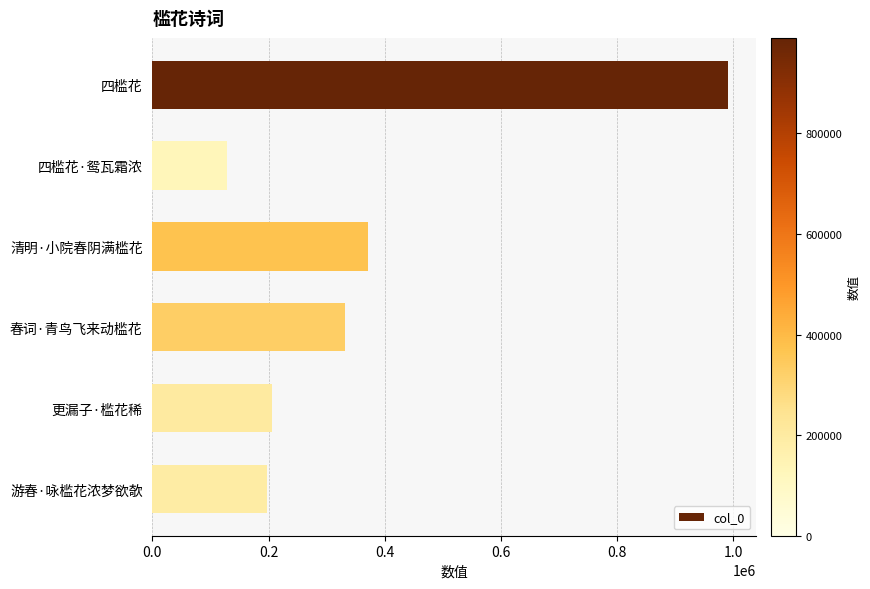

Which label corresponds to the smallest value in the chart?

四槛花·鸳瓦霜浓